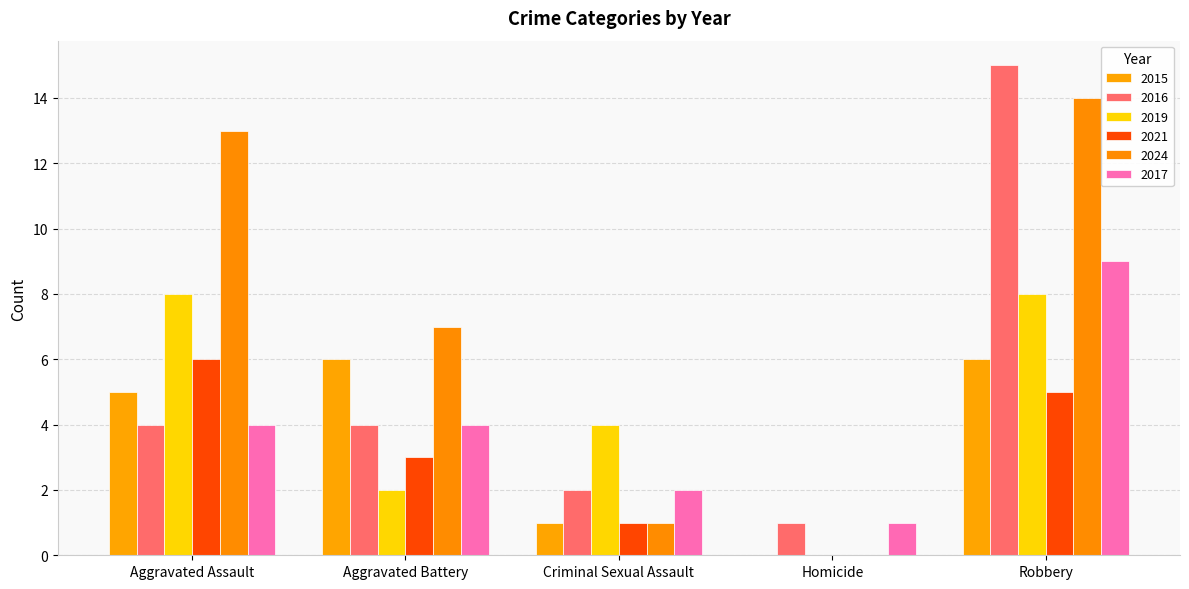

How many values in 2015 are above zero?

4